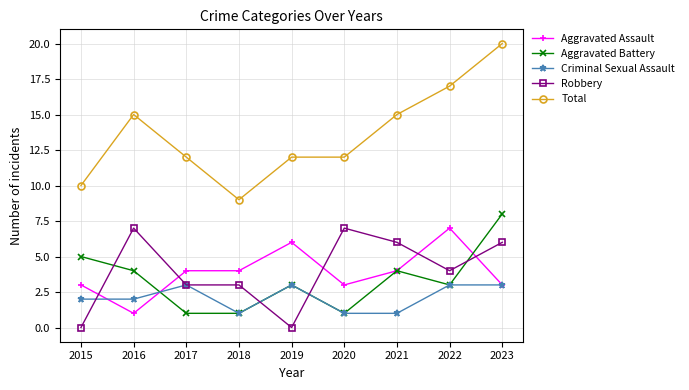

What are all the series names shown in the legend?

Aggravated Assault, Aggravated Battery, Criminal Sexual Assault, Robbery, Total